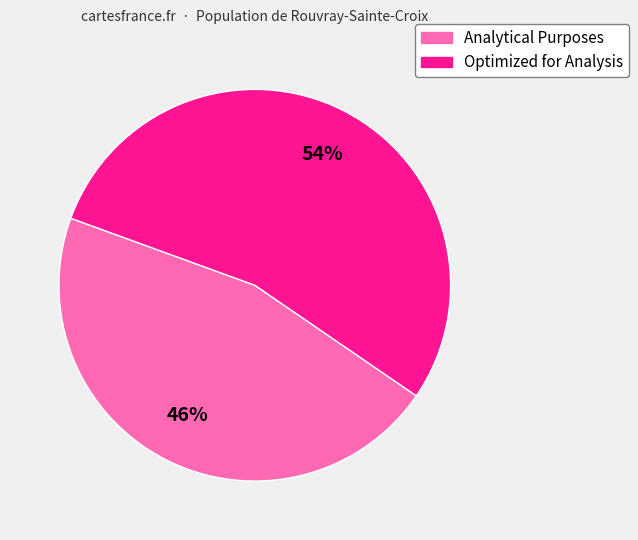

To the nearest percent, what is the average slice percentage?

50%